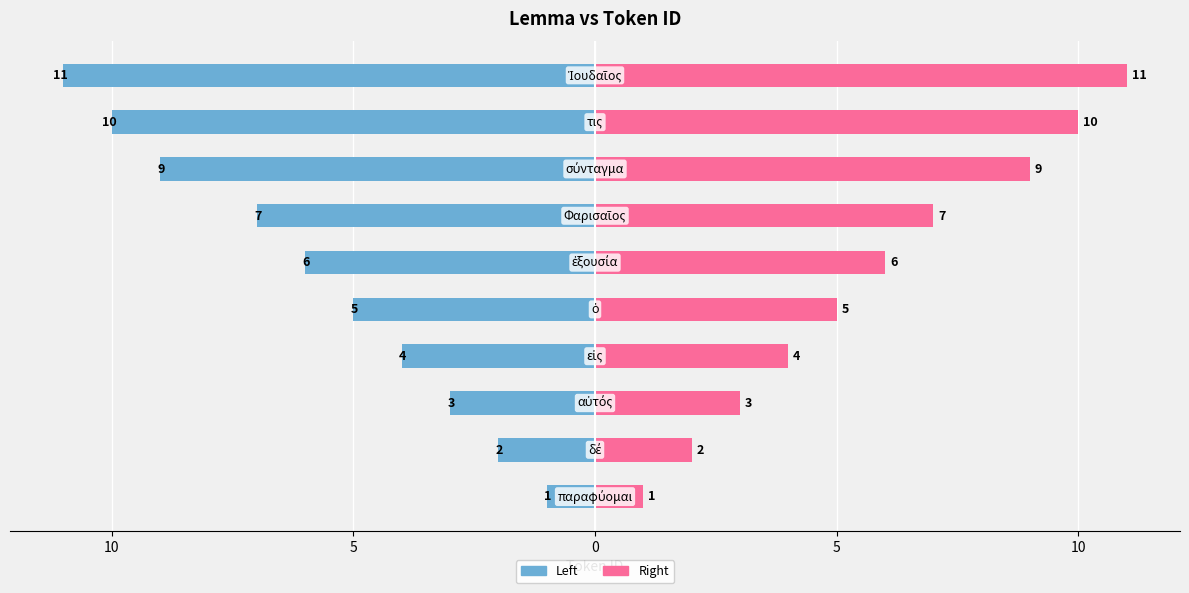

What is the label of the 2nd bar from the left?

10